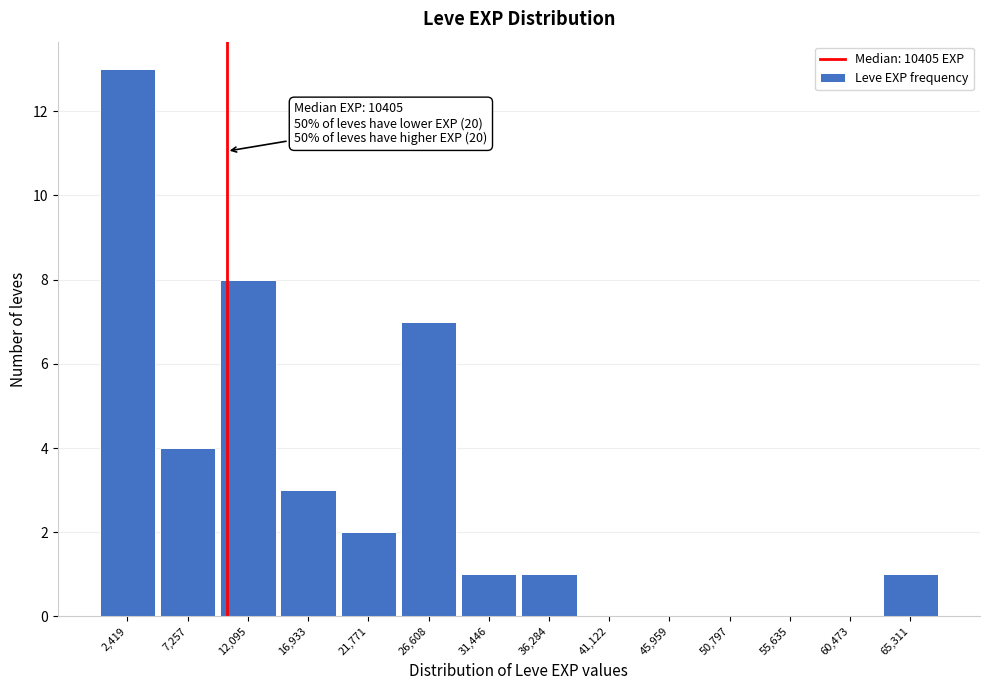

Over which range of the x-axis is the bar tallest?

0 to 5000